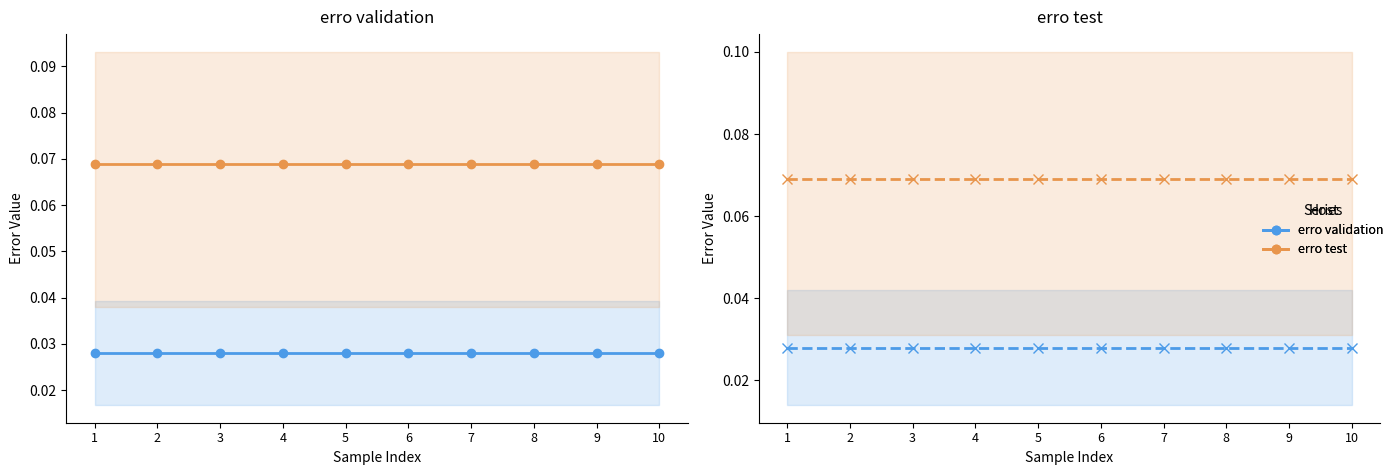

True or false: erro validation and erro test cross at least once.

False